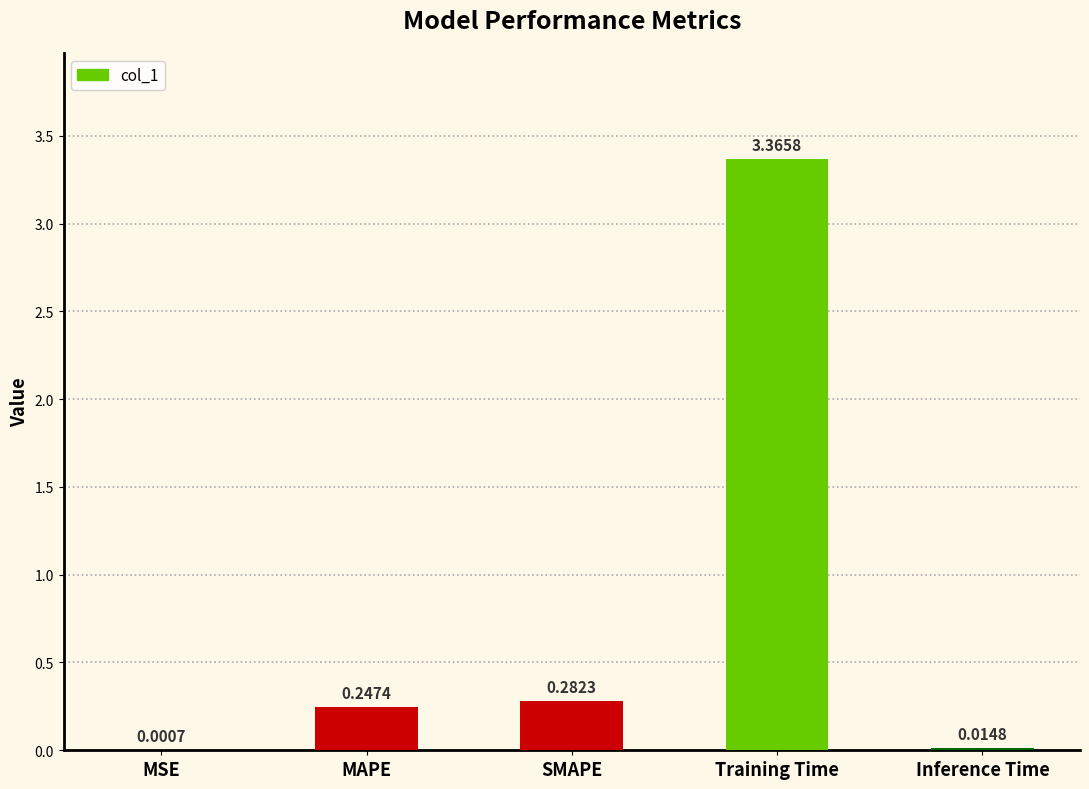

Which has a higher value, Training Time or Inference Time?

Training Time